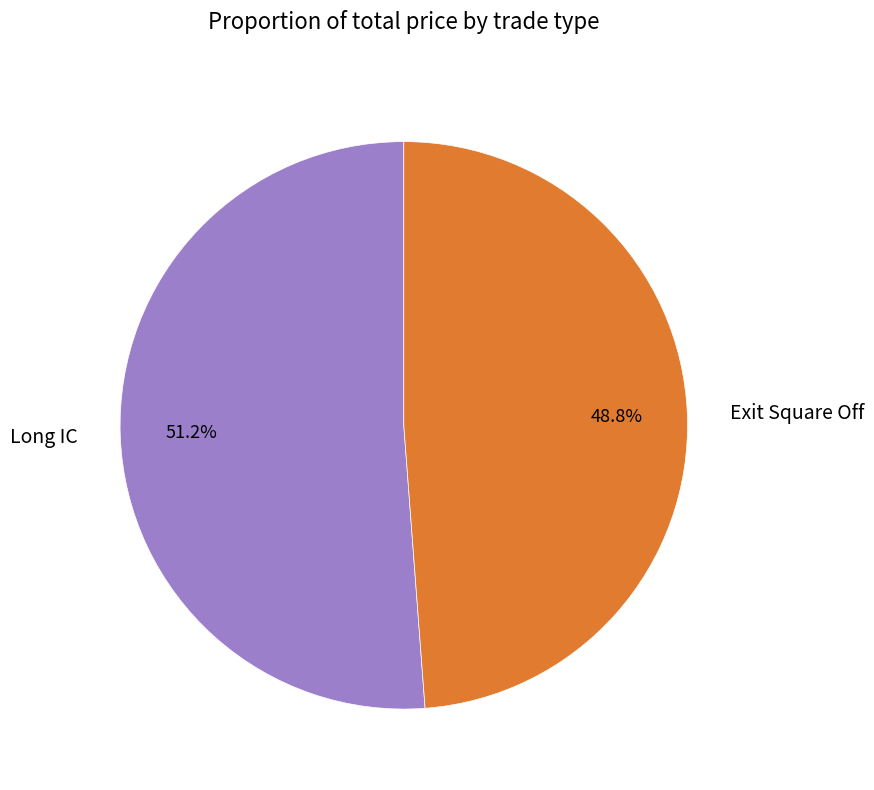

Which slice is the largest?

Long IC